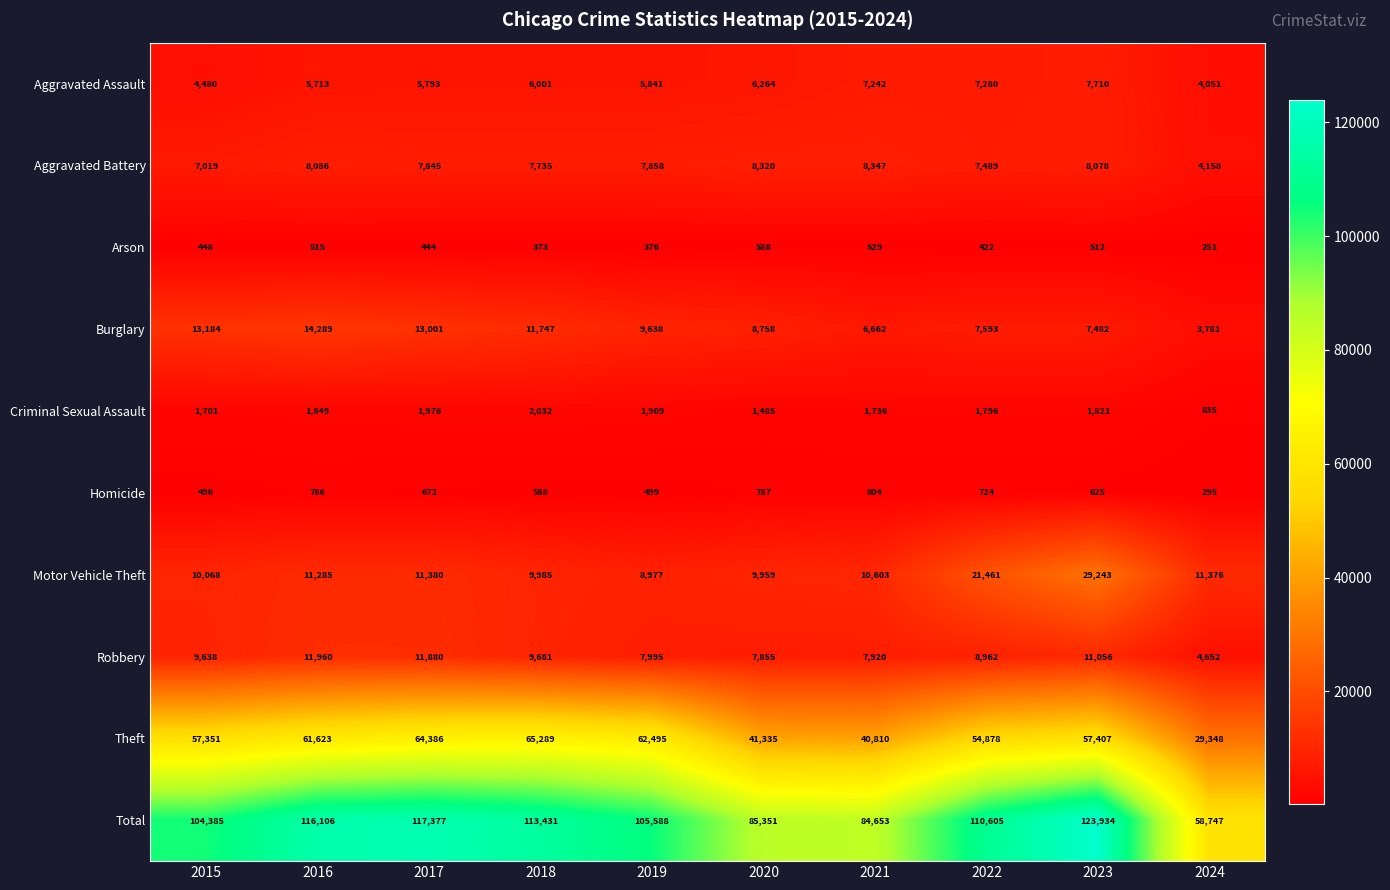

What is the difference between the maximum and minimum values in the Robbery series?

7308